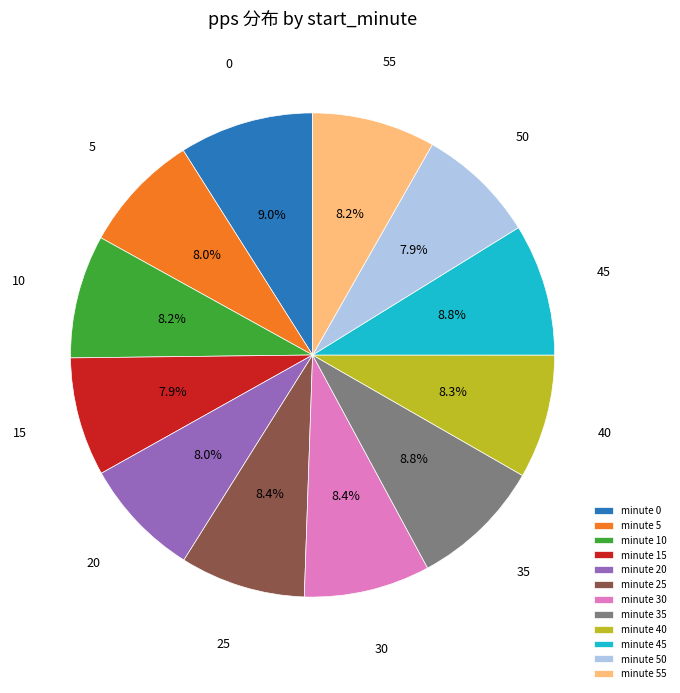

Do minute 0 and minute 25 together represent more than half of the pie?

No